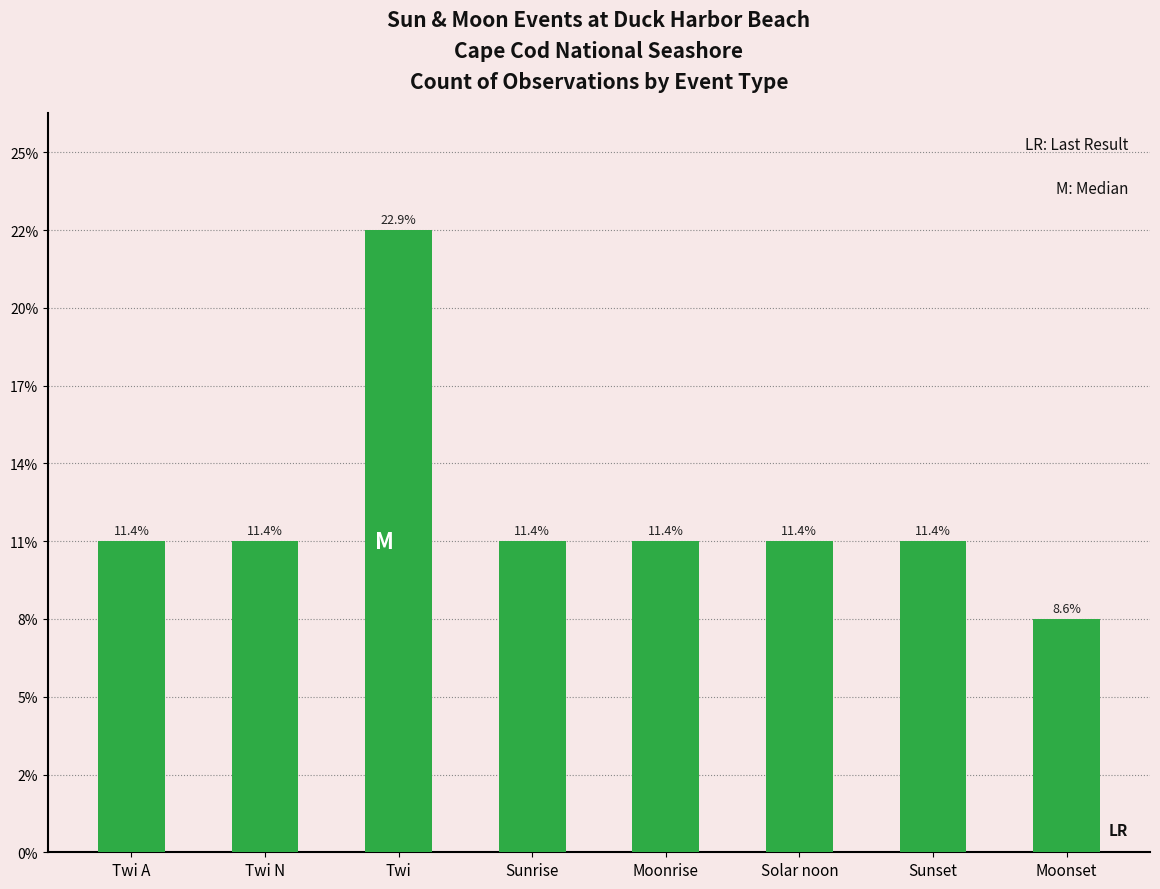

Are the bars grouped side by side (vs. stacked)?

No